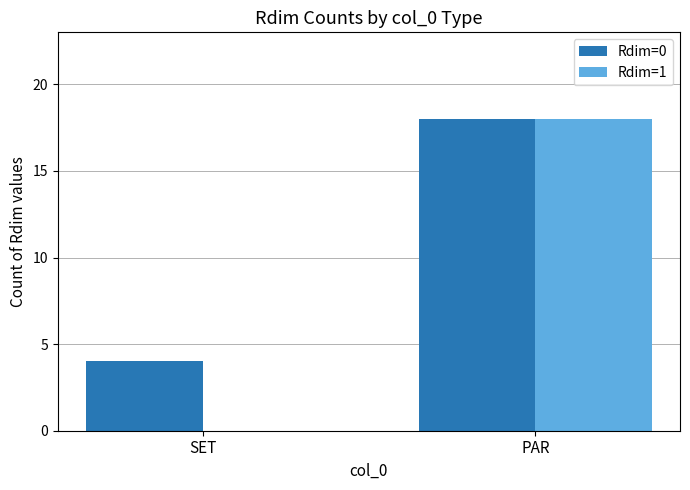

Reading left to right, transcribe all the data shown in this chart.

Rdim=0: SET=4	PAR=18
Rdim=1: SET=0	PAR=18